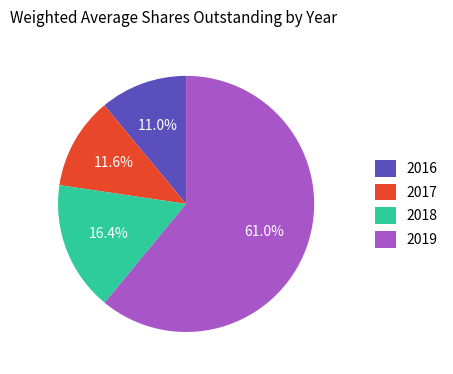

Which category has the smallest portion of the pie?

2016